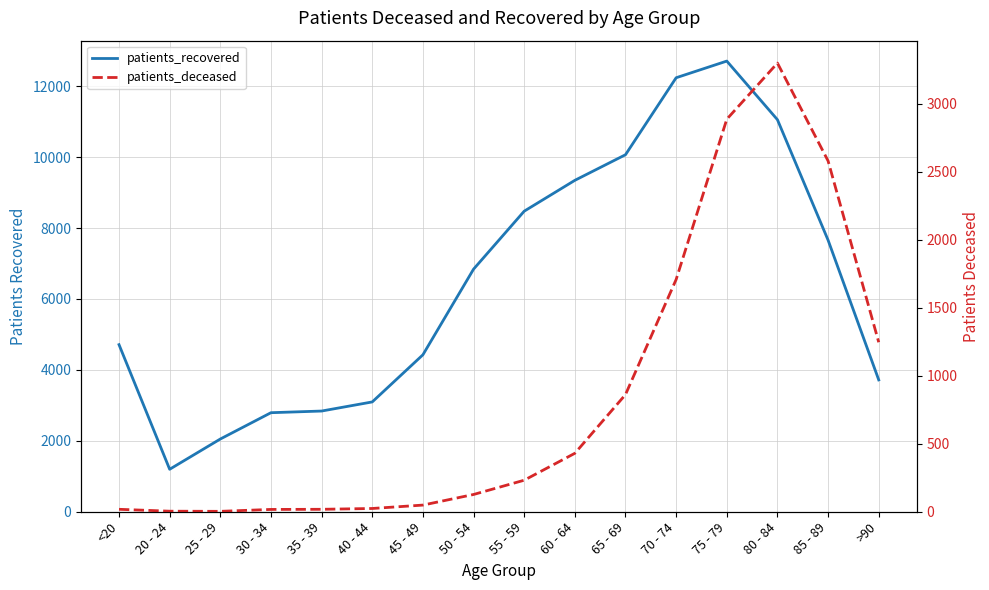

How many values in the patients_deceased series are below 232?

8